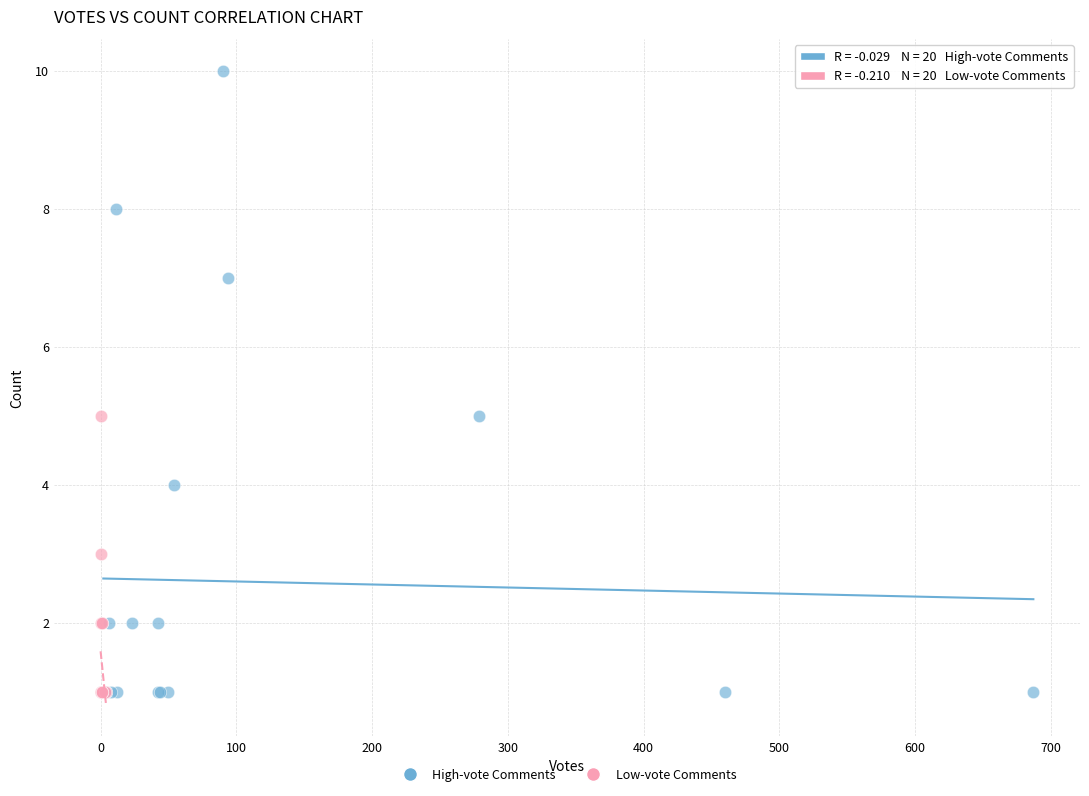

Which series has the largest Y range (max minus min)?

High-vote Comments